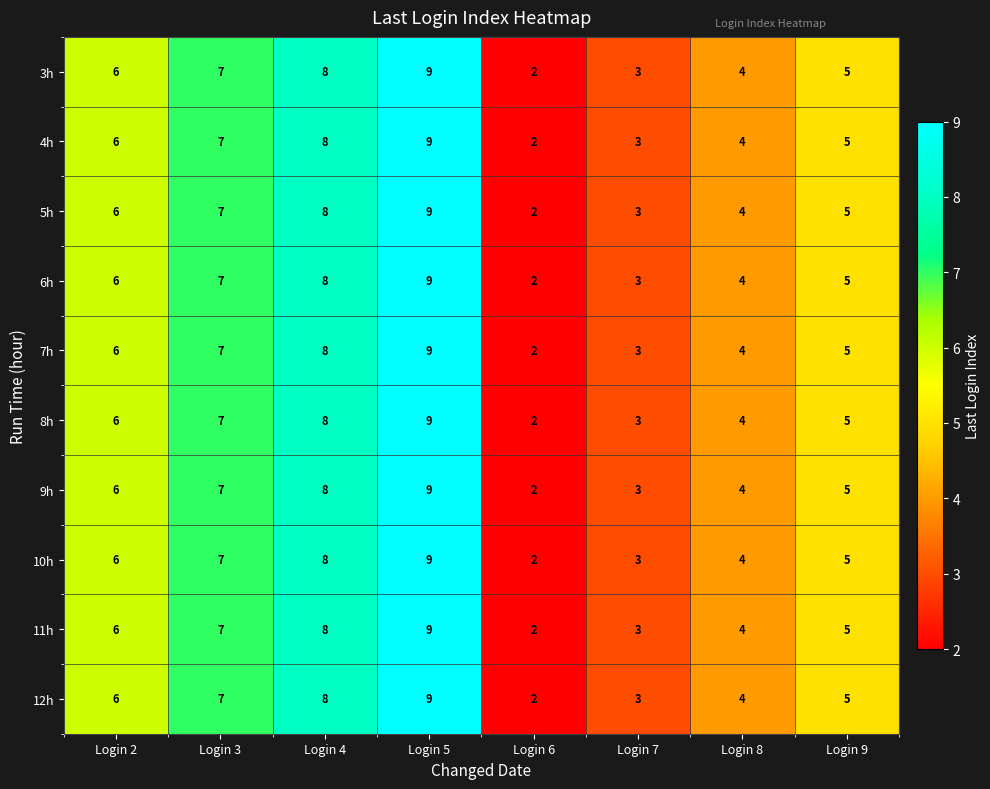

What is the approximate value of 9h at Login 5?

9